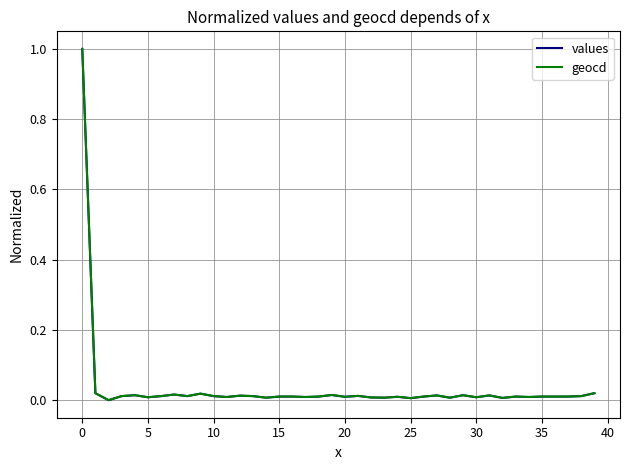

What is the maximum value shown in the chart?

1.0